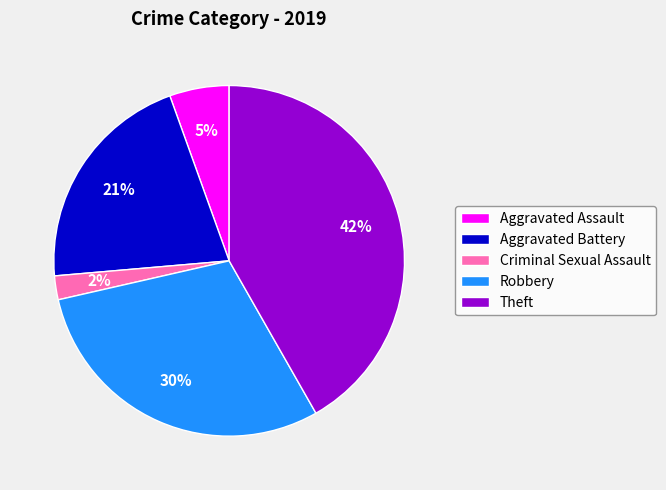

Which category has the biggest portion of the pie?

Theft